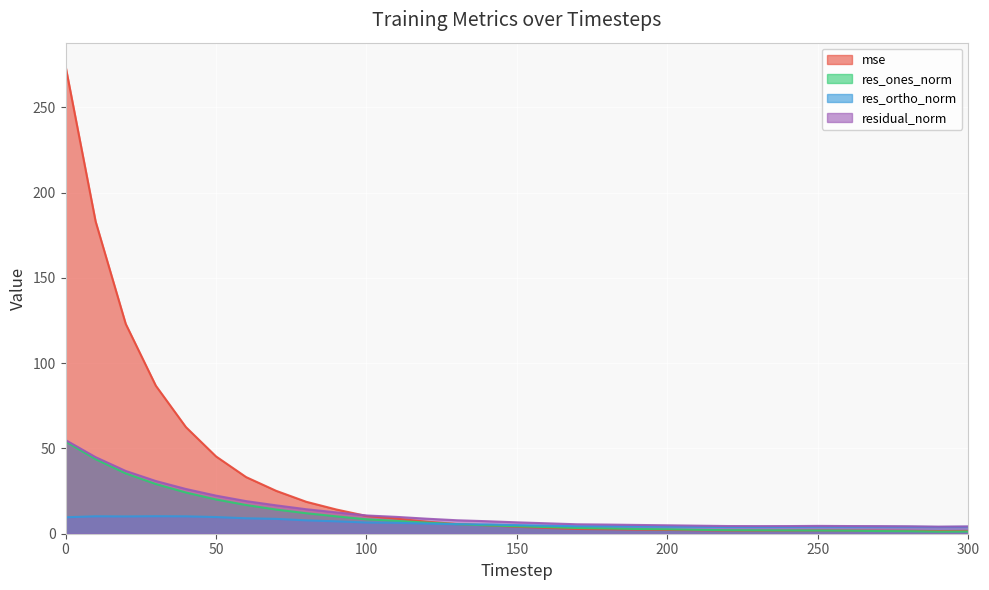

How many data points does each series have?

31